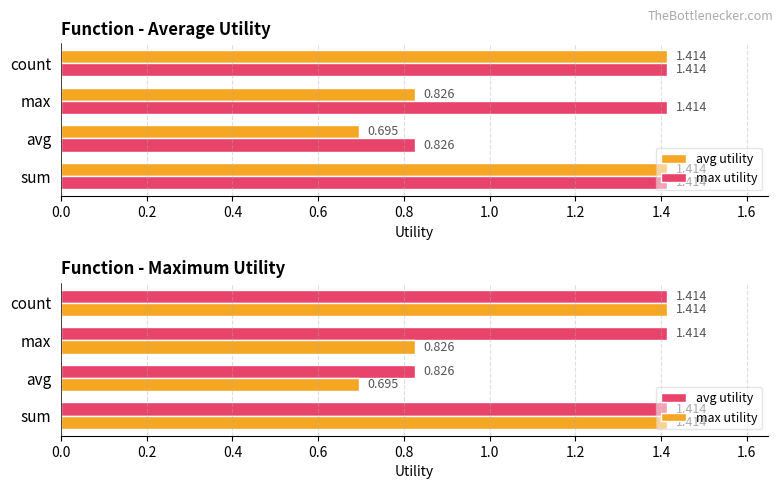

How many values in the max utility series are below 1?

2